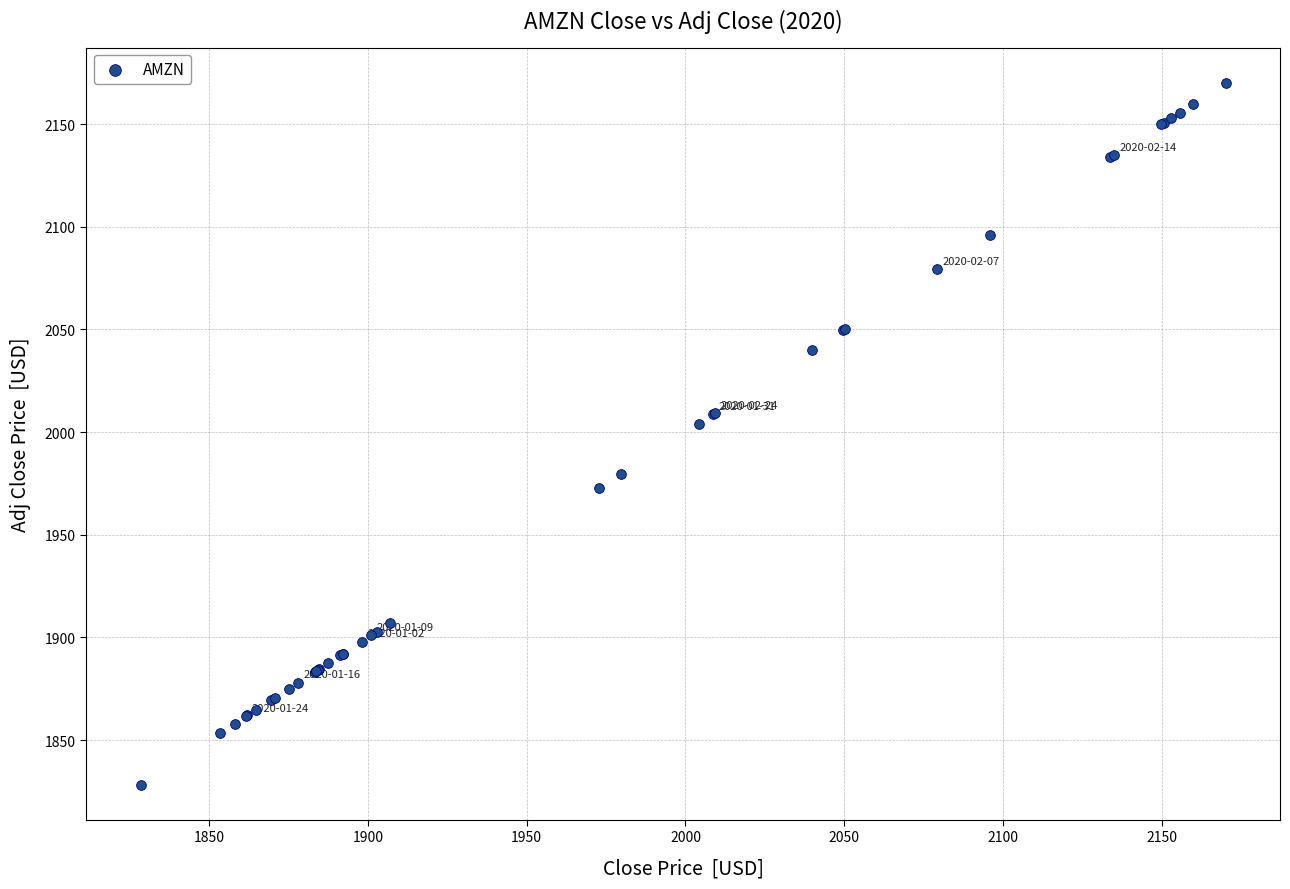

What Y value in the scatter plot is closest to 1999?

2004.2